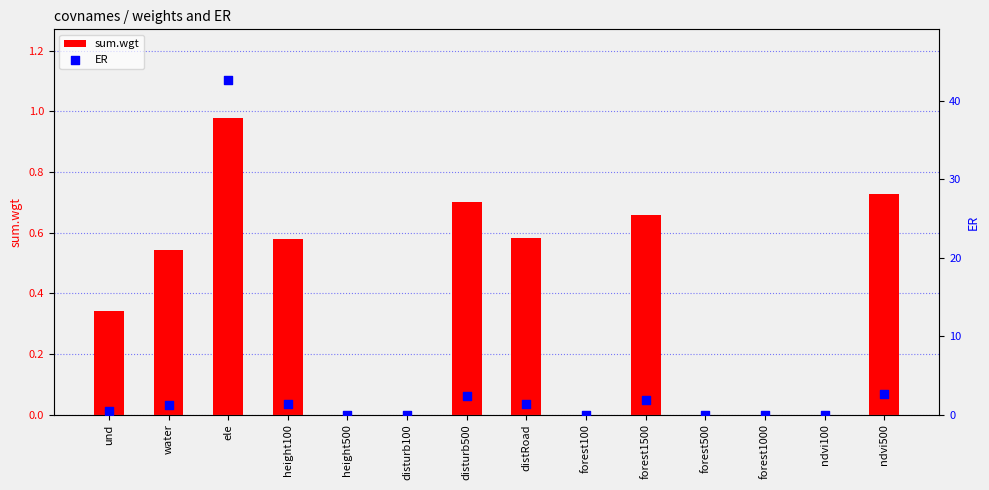

At which category is the sum across all series the highest?

ele